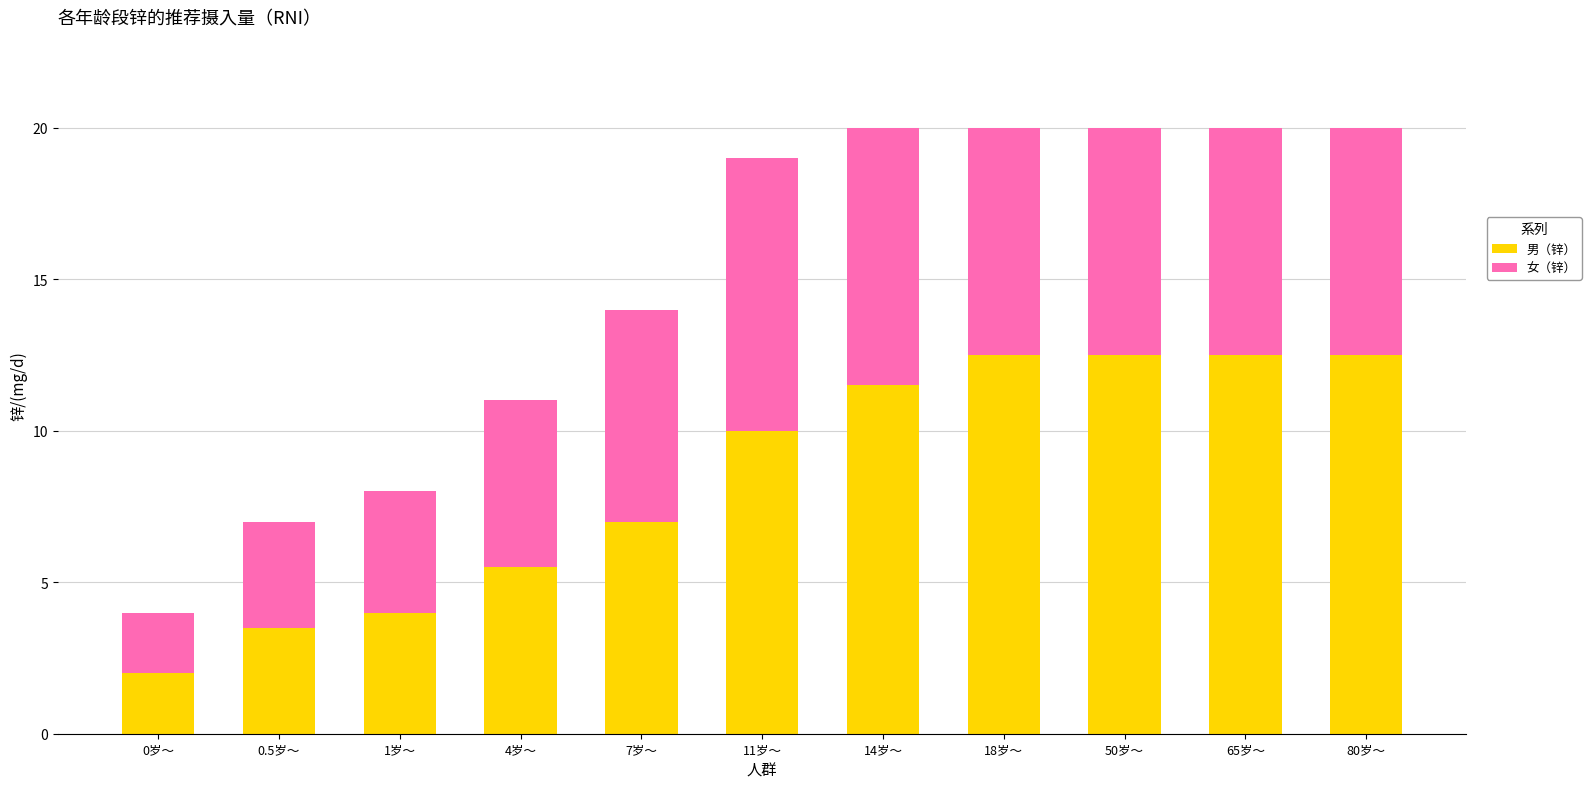

Reading left to right, what are the values for 男（锌）?

2.0	3.5	4.0	5.5	7.0	10.0	11.5	12.5	12.5	12.5	12.5